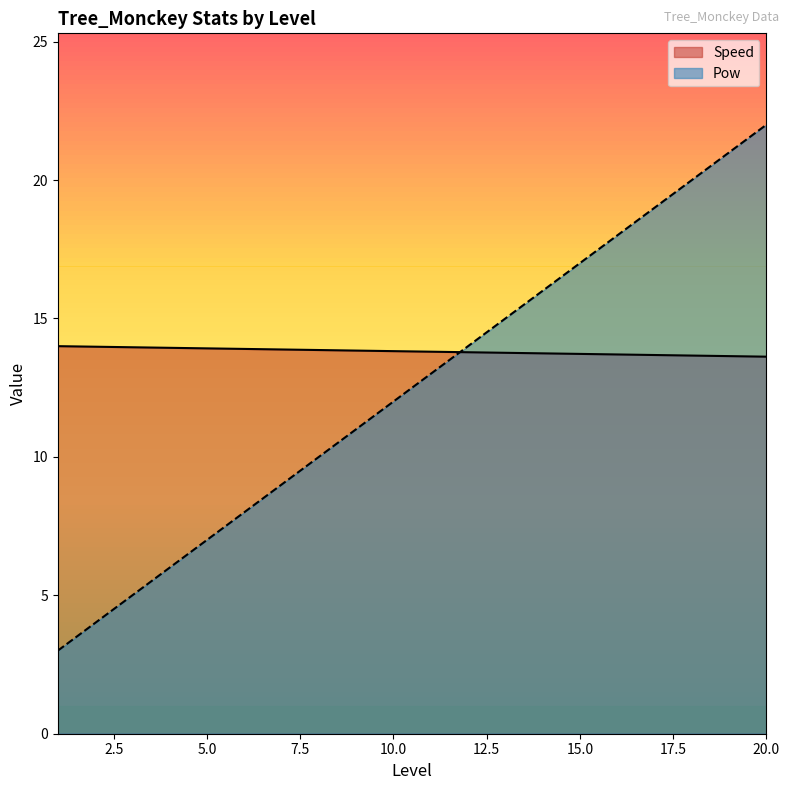

Between 12 and 20, which is larger?

12